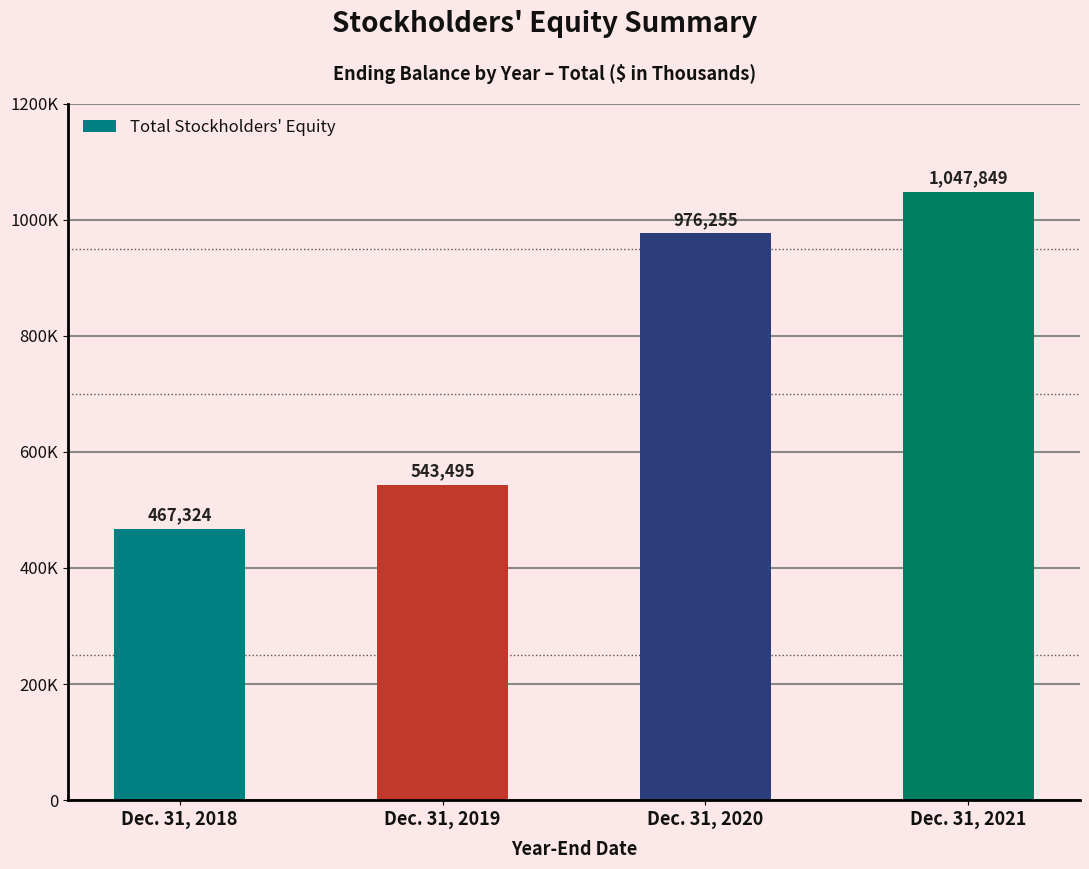

How many values are between 543495 and 1047849?

3